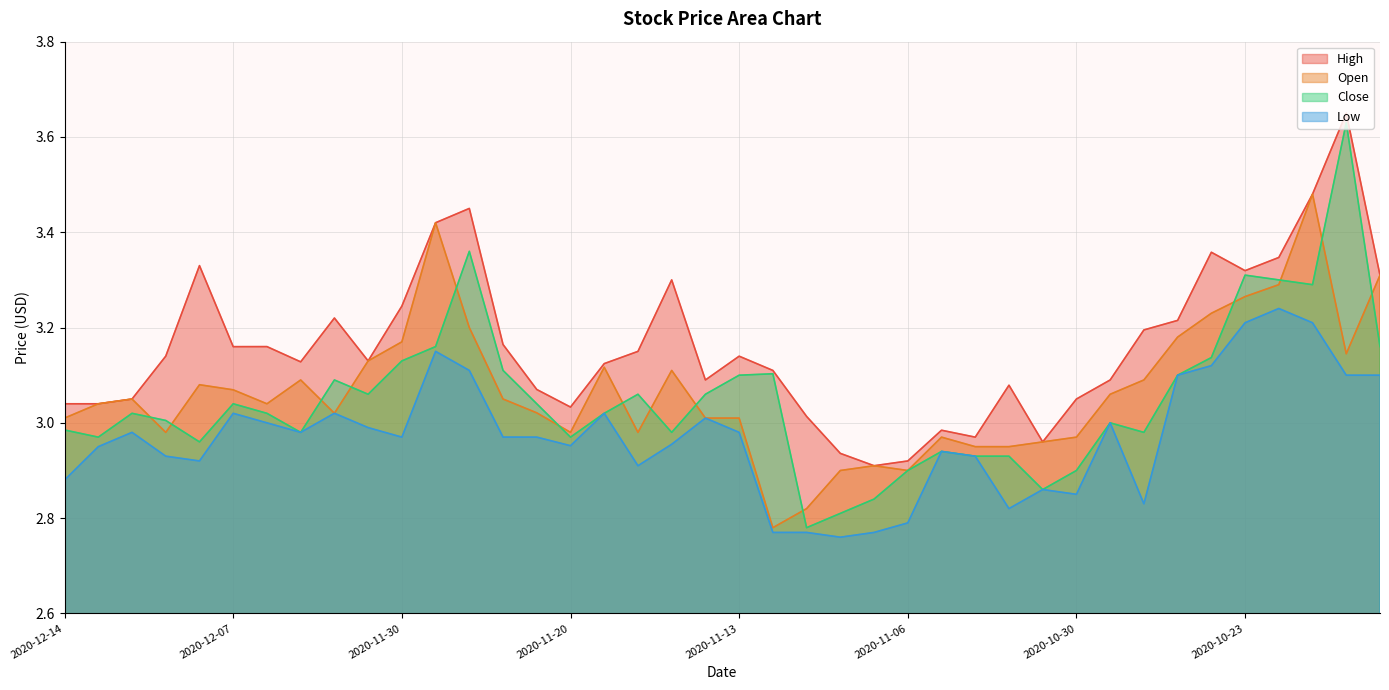

Which series has the largest total across all categories?

High